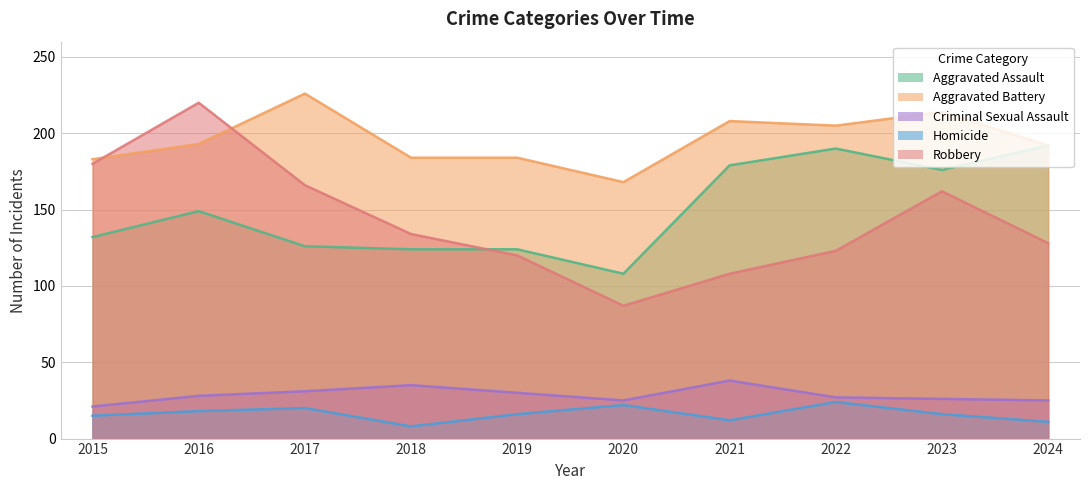

What value does the Homicide series have at 2018, to the nearest 5?

10